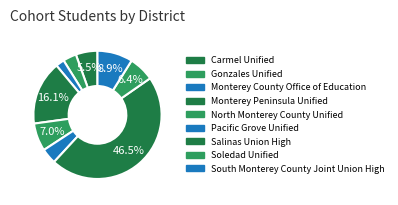

True or false: South Monterey County Joint Union High accounts for 22% of the total.

False